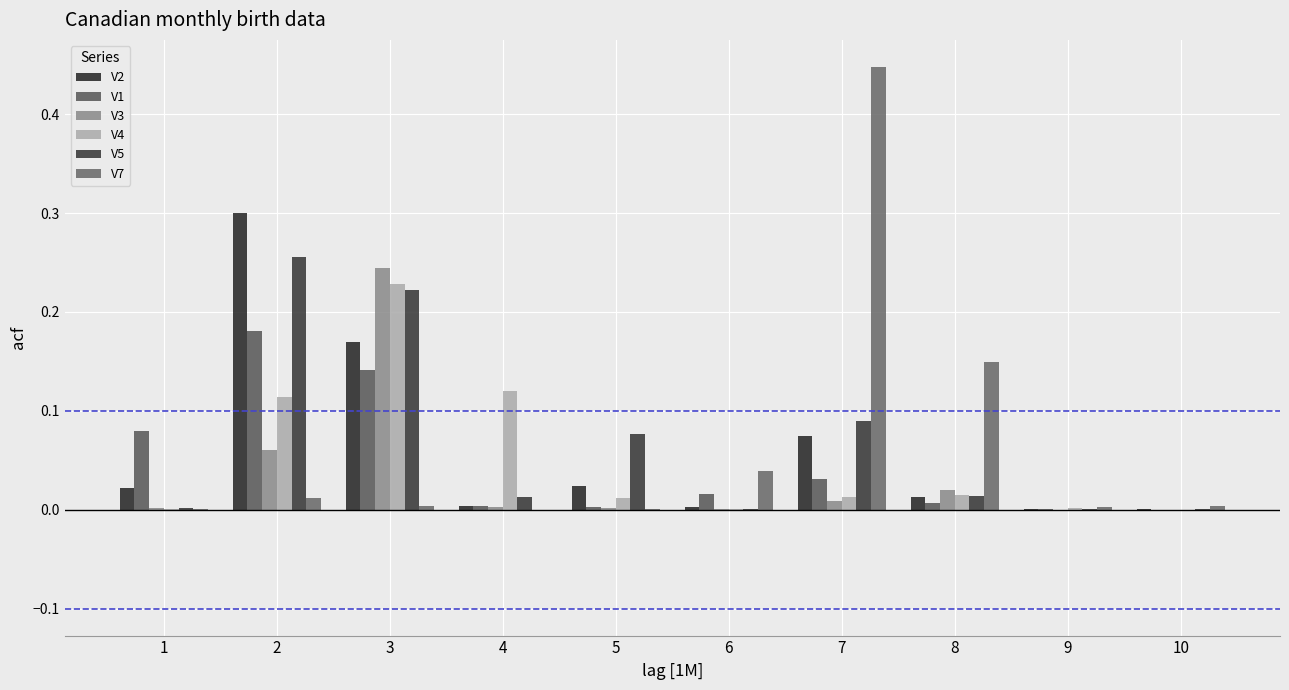

Are the bars horizontal?

No